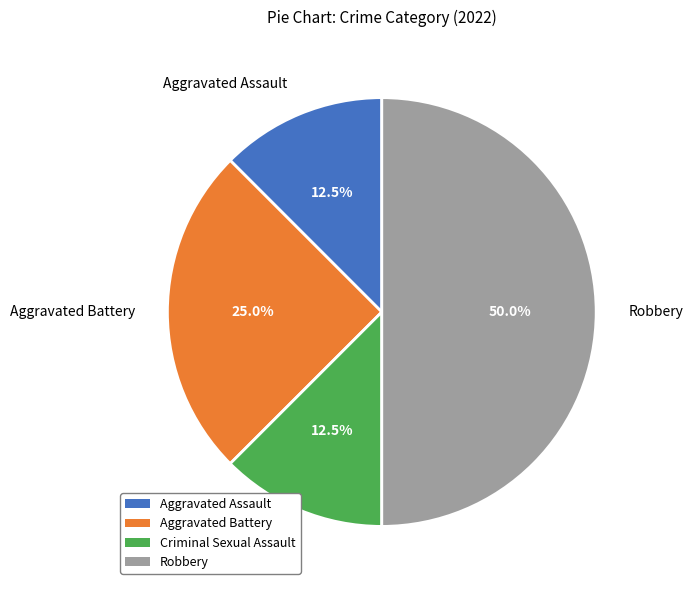

Is it true that Aggravated Assault is 27% of the pie?

False